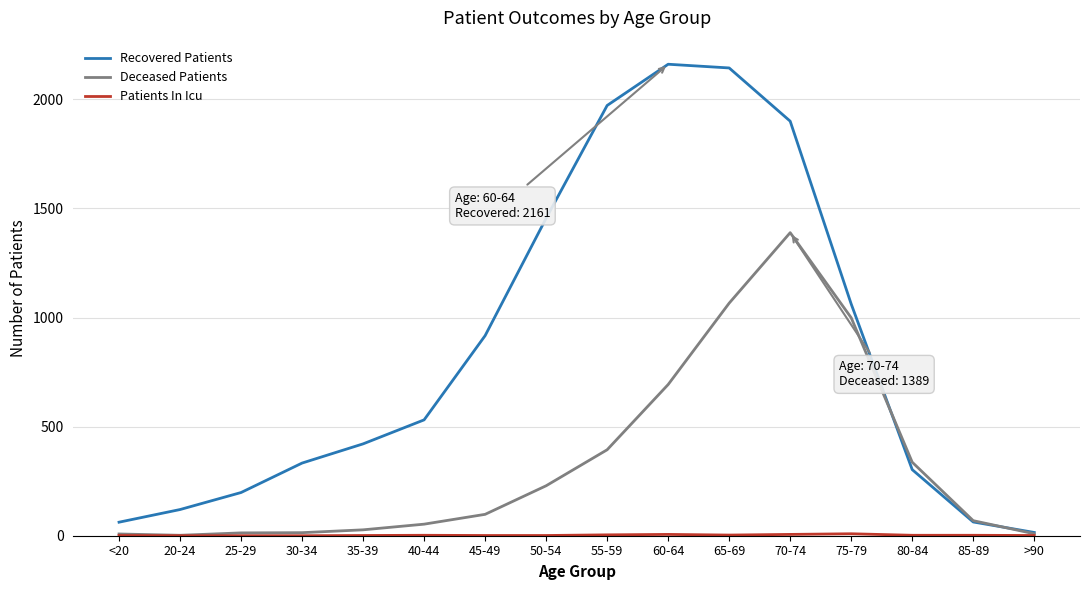

Count the number of categories in the chart.

16